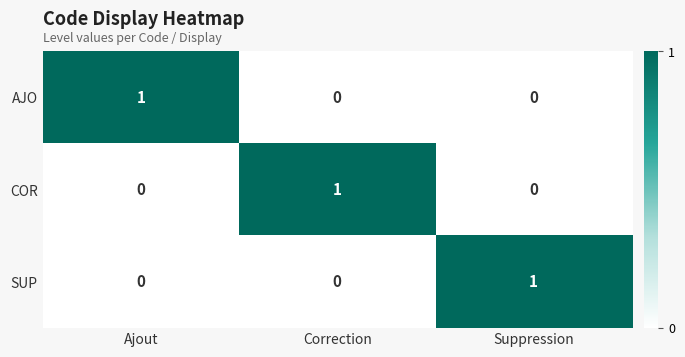

The AJO series shows 0 at Suppression. True or false?

True